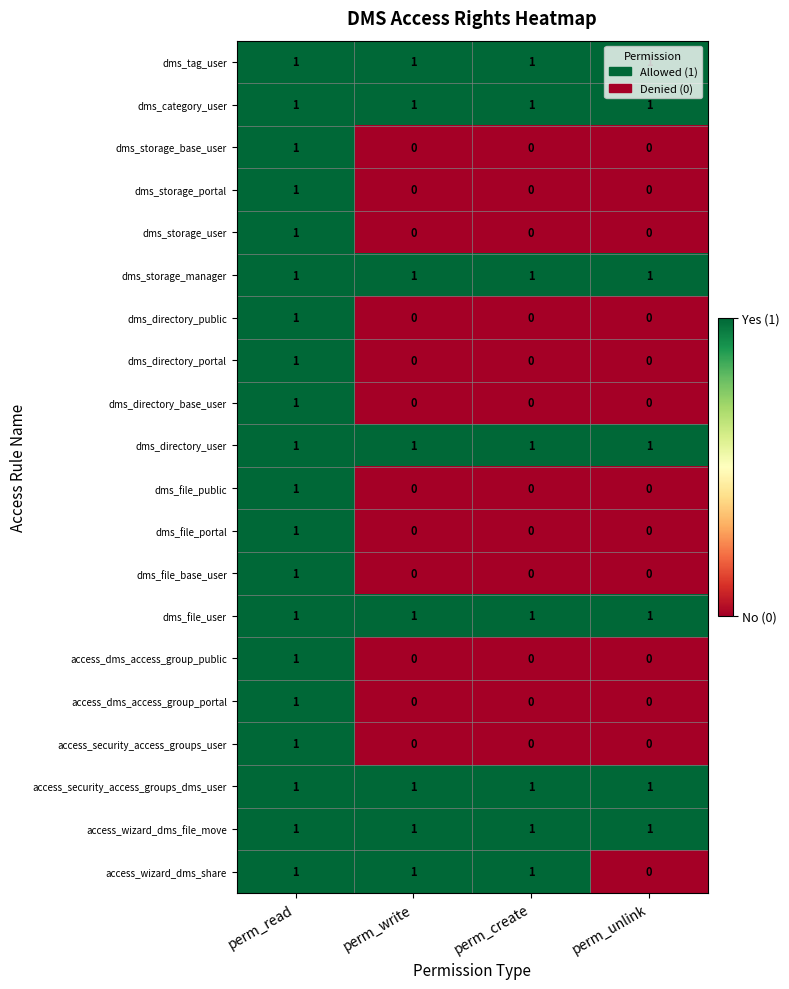

The value of dms_directory_user at perm_write is 1. True or false?

True